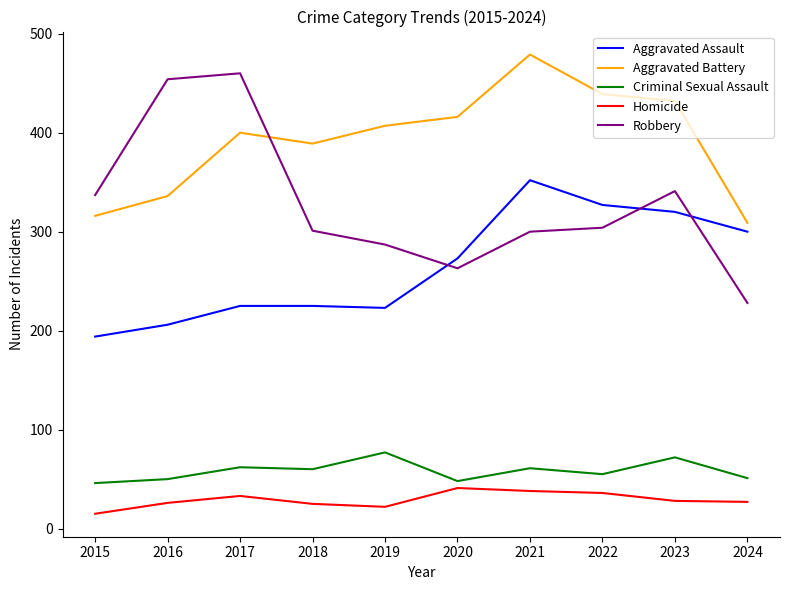

List the series in order of their peak value, highest first.

Aggravated Battery, Robbery, Aggravated Assault, Criminal Sexual Assault, Homicide